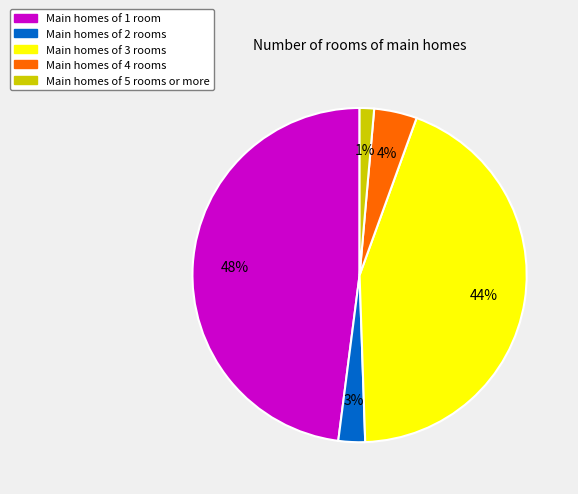

To the nearest percent, what is the average slice percentage?

20%